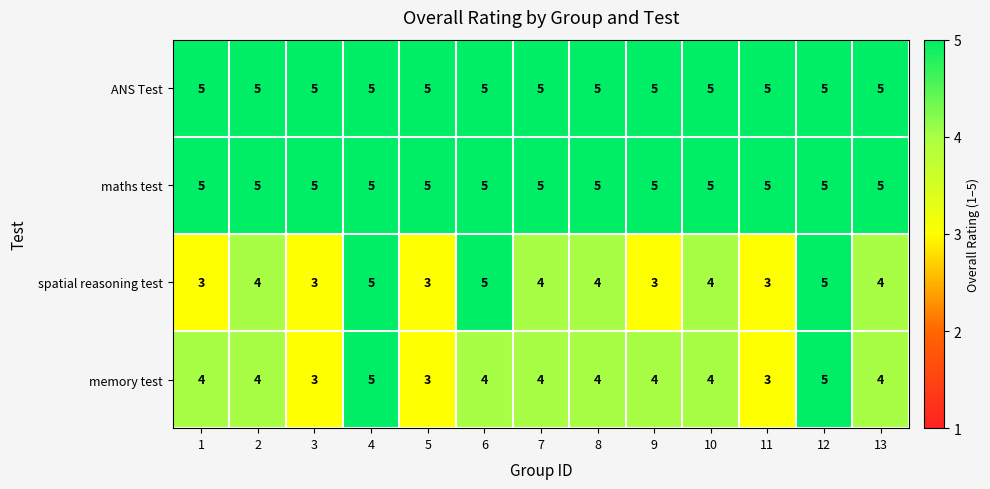

What is the maximum value shown in the chart?

5